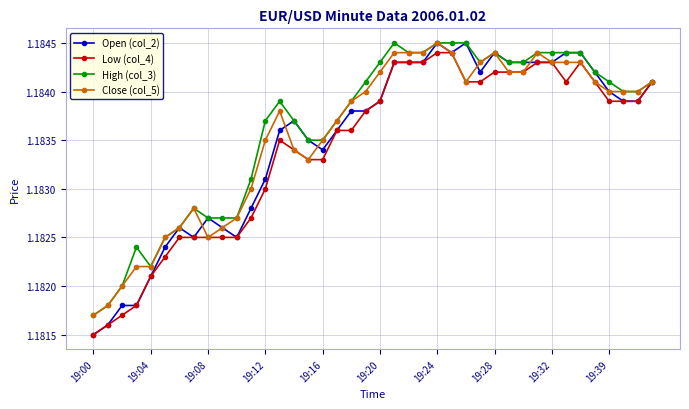

How many categories are shown in the chart?

40